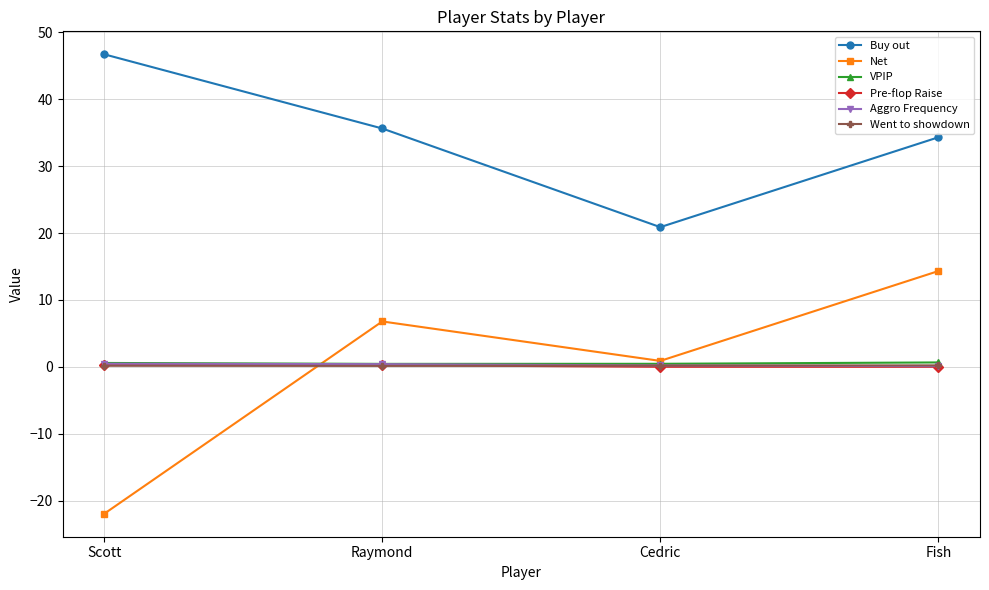

What is the maximum value shown in the chart?

46.7